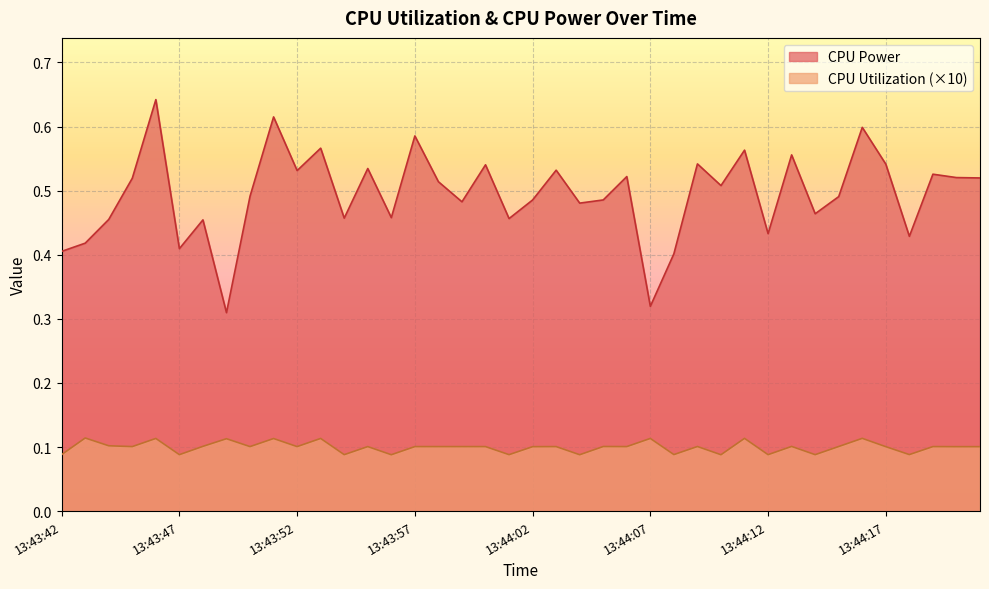

True or false: CPU Power and CPU Utilization cross at least once.

False